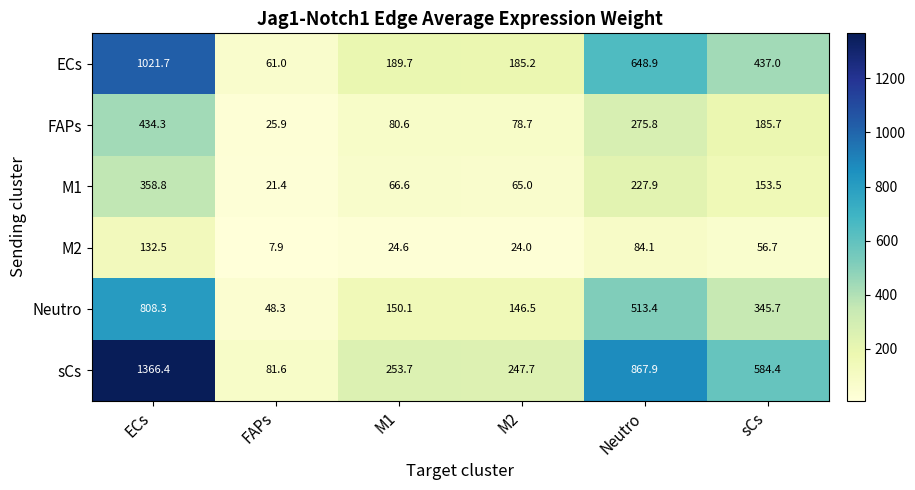

What is the sum of the ECs values at FAPs and Neutro?

709.9